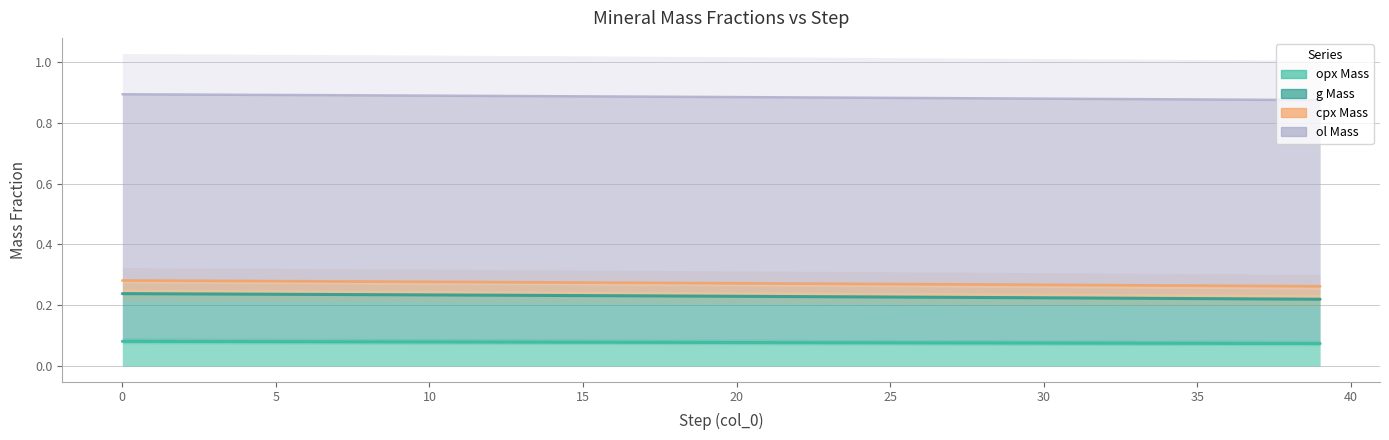

Count the g_Mass values in the range 0 to 1.

40